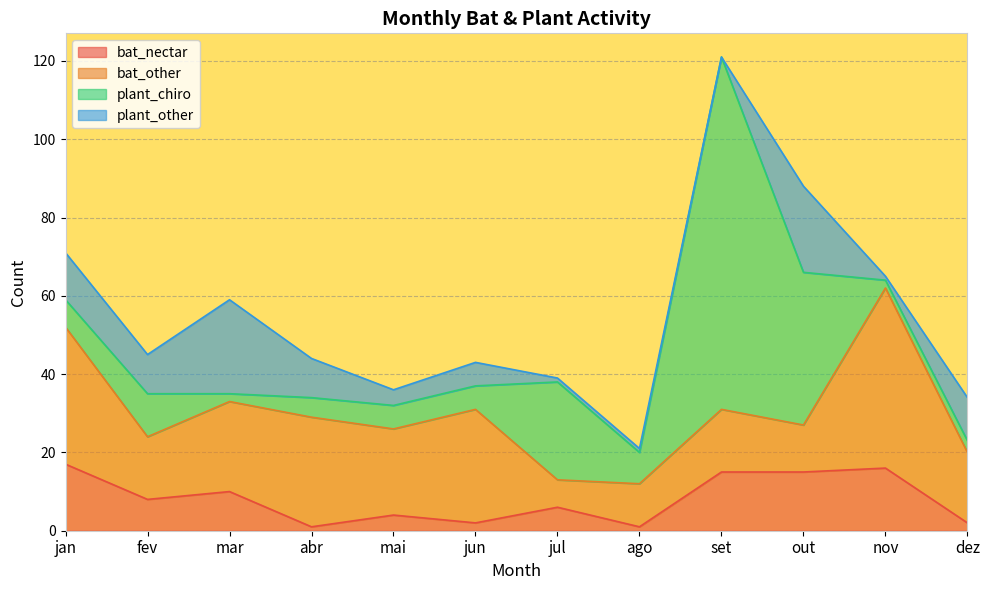

What is the sum of the bat_other values at ago and out?

23